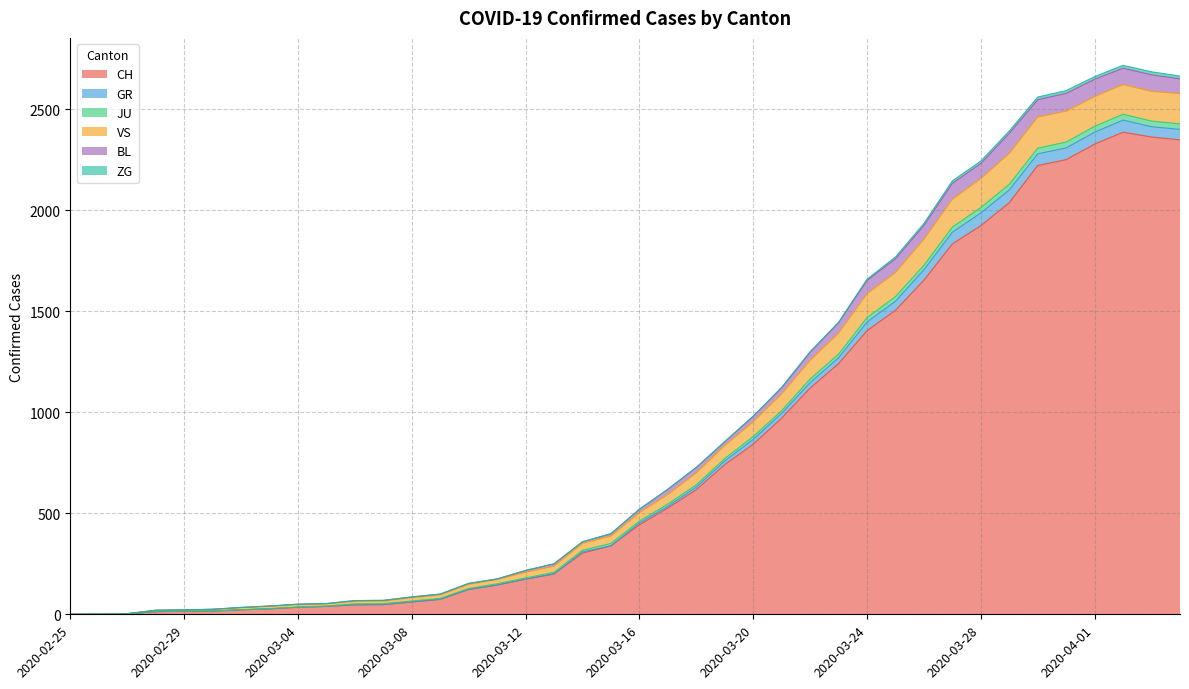

What is the highest value of the CH series?

2387